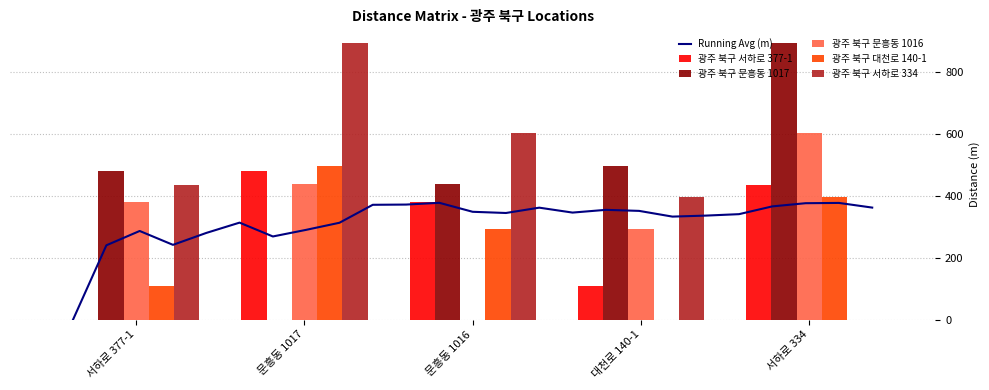

Which label corresponds to the largest value in the chart?

서하로 334